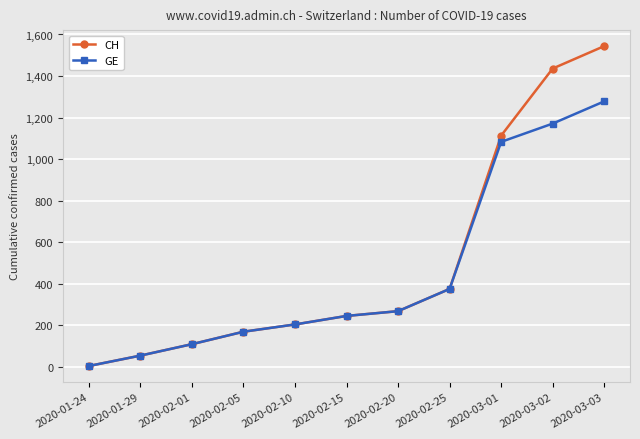

What is the value of the CH point at the 4th from the left?

169